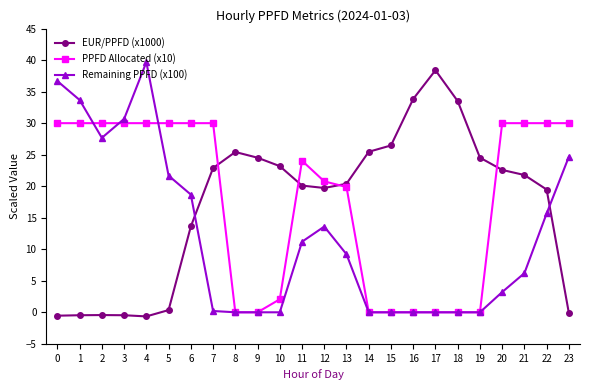

What is the sum of all Remaining PPFD (x100) values?

292.7